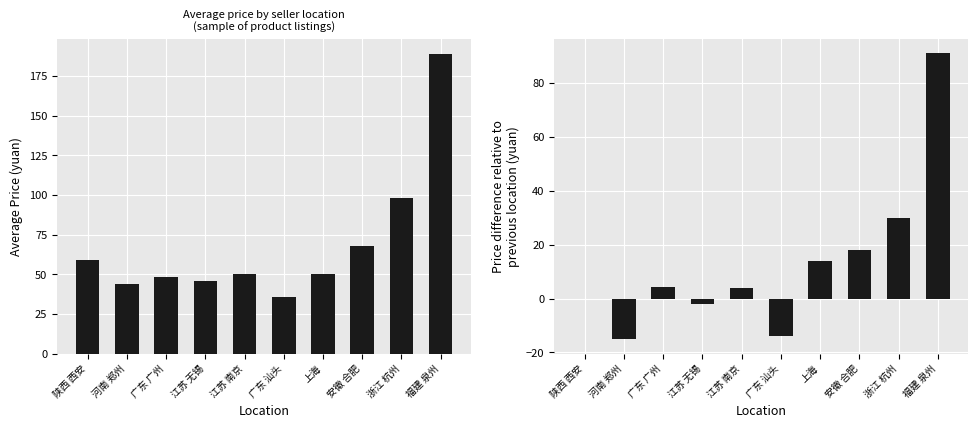

Reading right to left, transcribe all the data shown in this chart.

avg_price: 福建 泉州=189.0	浙江 杭州=98.0	安徽 合肥=68.0	上海=49.9	广东 汕头=35.9	江苏 南京=49.9	江苏 无锡=45.9	广东 广州=48.0	河南 郑州=43.9	陕西 西安=59.0
price_diff: 福建 泉州=91.0	浙江 杭州=30.0	安徽 合肥=18.1	上海=14.0	广东 汕头=-14.0	江苏 南京=4.0	江苏 无锡=-2.1	广东 广州=4.1	河南 郑州=-15.1	陕西 西安=0.0